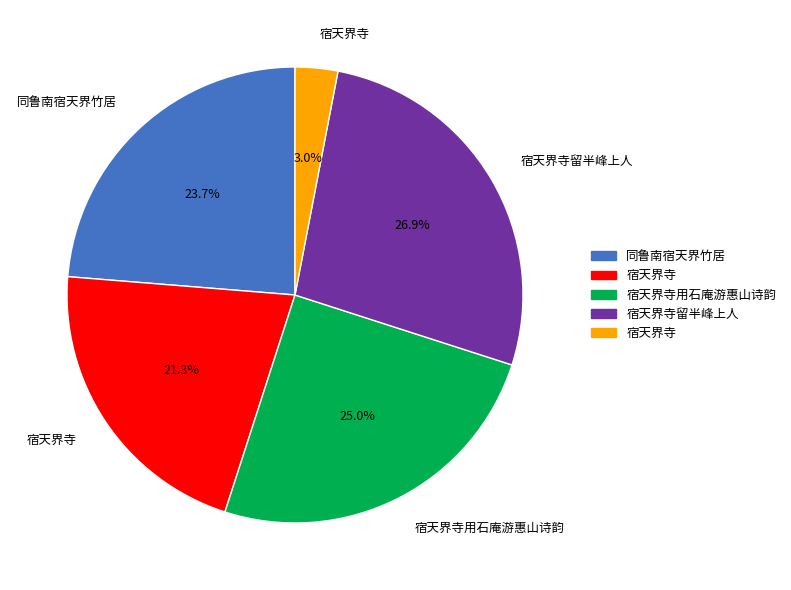

Is there any slice that represents more than half of the pie?

No